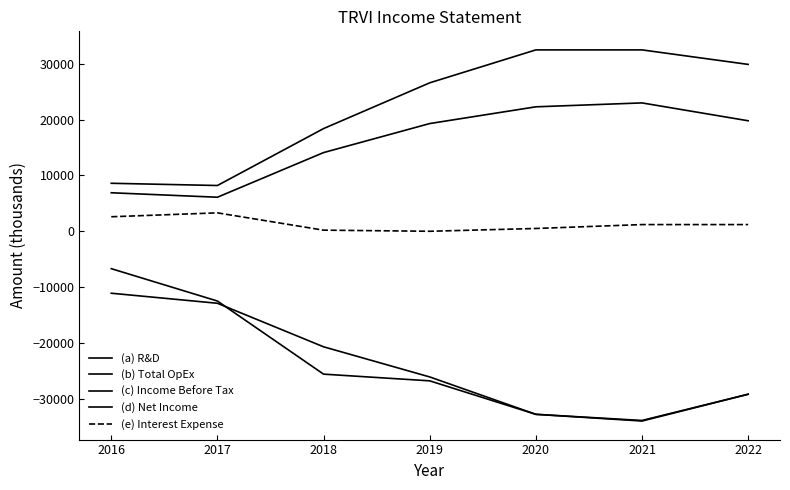

Reading left to right, what are all the values shown in this chart?

(a) R&D: 2016=6900	2017=6100	2018=14100	2019=19300	2020=22300	2021=23000	2022=19800
(b) Total OpEx: 2016=8600	2017=8200	2018=18400	2019=26600	2020=32500	2021=32500	2022=29900
(c) Income Before Tax: 2016=-11100	2017=-12900	2018=-20700	2019=-26100	2020=-32800	2021=-34000	2022=-29200
(d) Net Income: 2016=-6700	2017=-12500	2018=-25600	2019=-26800	2020=-32800	2021=-33900	2022=-29200
(e) Interest Expense: 2016=2600	2017=3300	2018=200	2019=0	2020=500	2021=1200	2022=1200